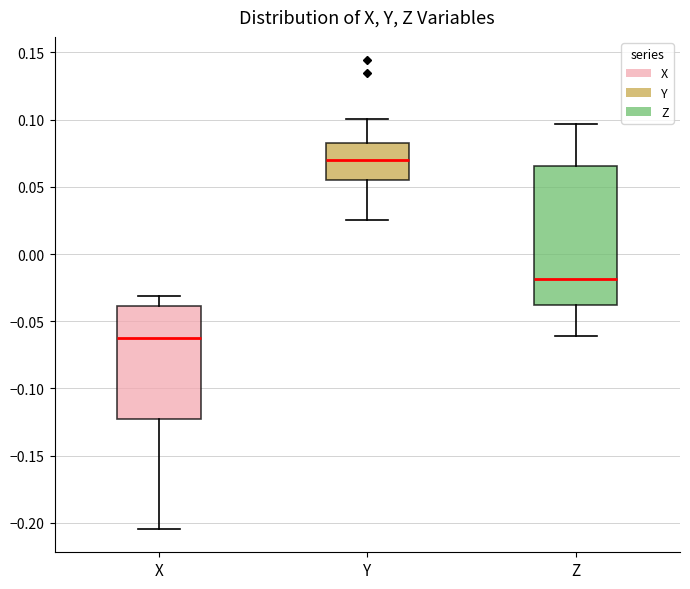

Reading left to right, transcribe this box plot: for each box, give where its median line is, the range the box spans, and where its two whiskers end, as read against the y-axis. The values are not printed on the chart, so give them approximately, as read against the axis.

X: median -0.065, box -0.125 to -0.040, whiskers -0.205 to -0.030
Y: median 0.070, box 0.055 to 0.080, whiskers 0.025 to 0.100
Z: median -0.020, box -0.040 to 0.065, whiskers -0.060 to 0.095